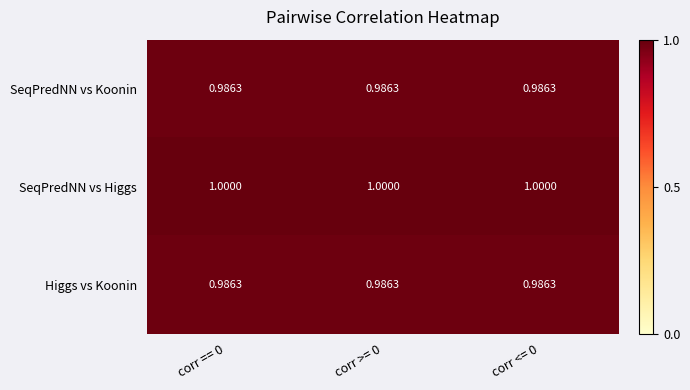

Which series has the largest total across all categories?

SeqPredNN vs Higgs